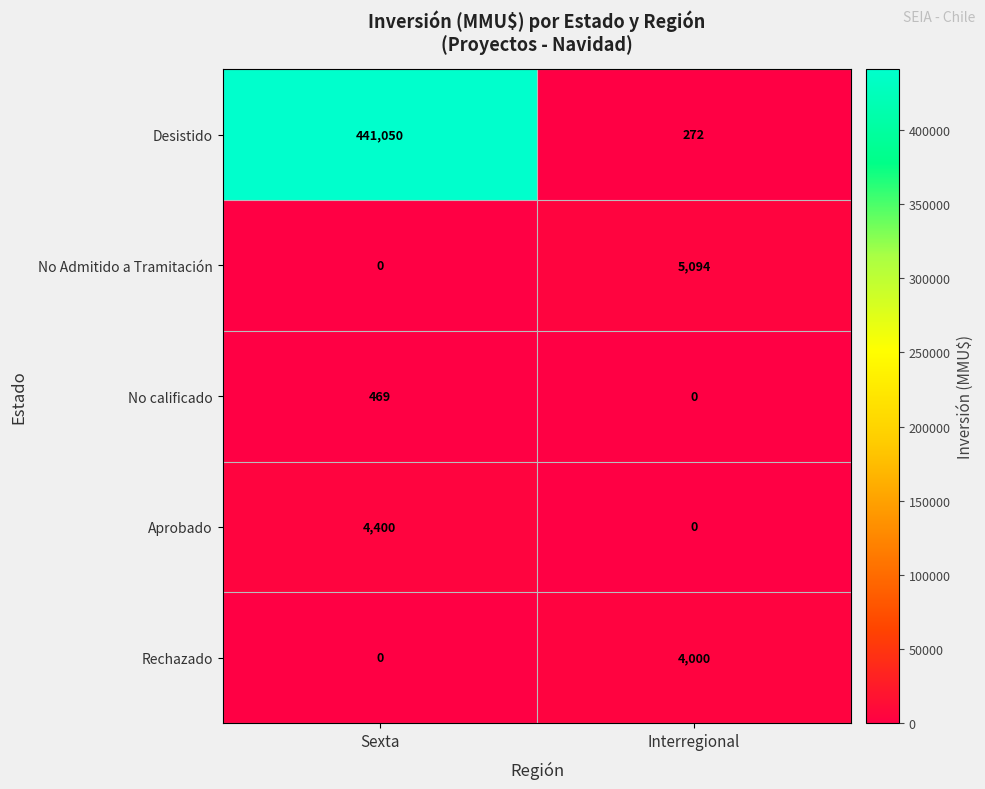

Reading left to right, extract all data points from this chart.

Desistido: 441050	272
No Admitido a Tramitación: 0	5094
No calificado: 469	0
Aprobado: 4400	0
Rechazado: 0	4000